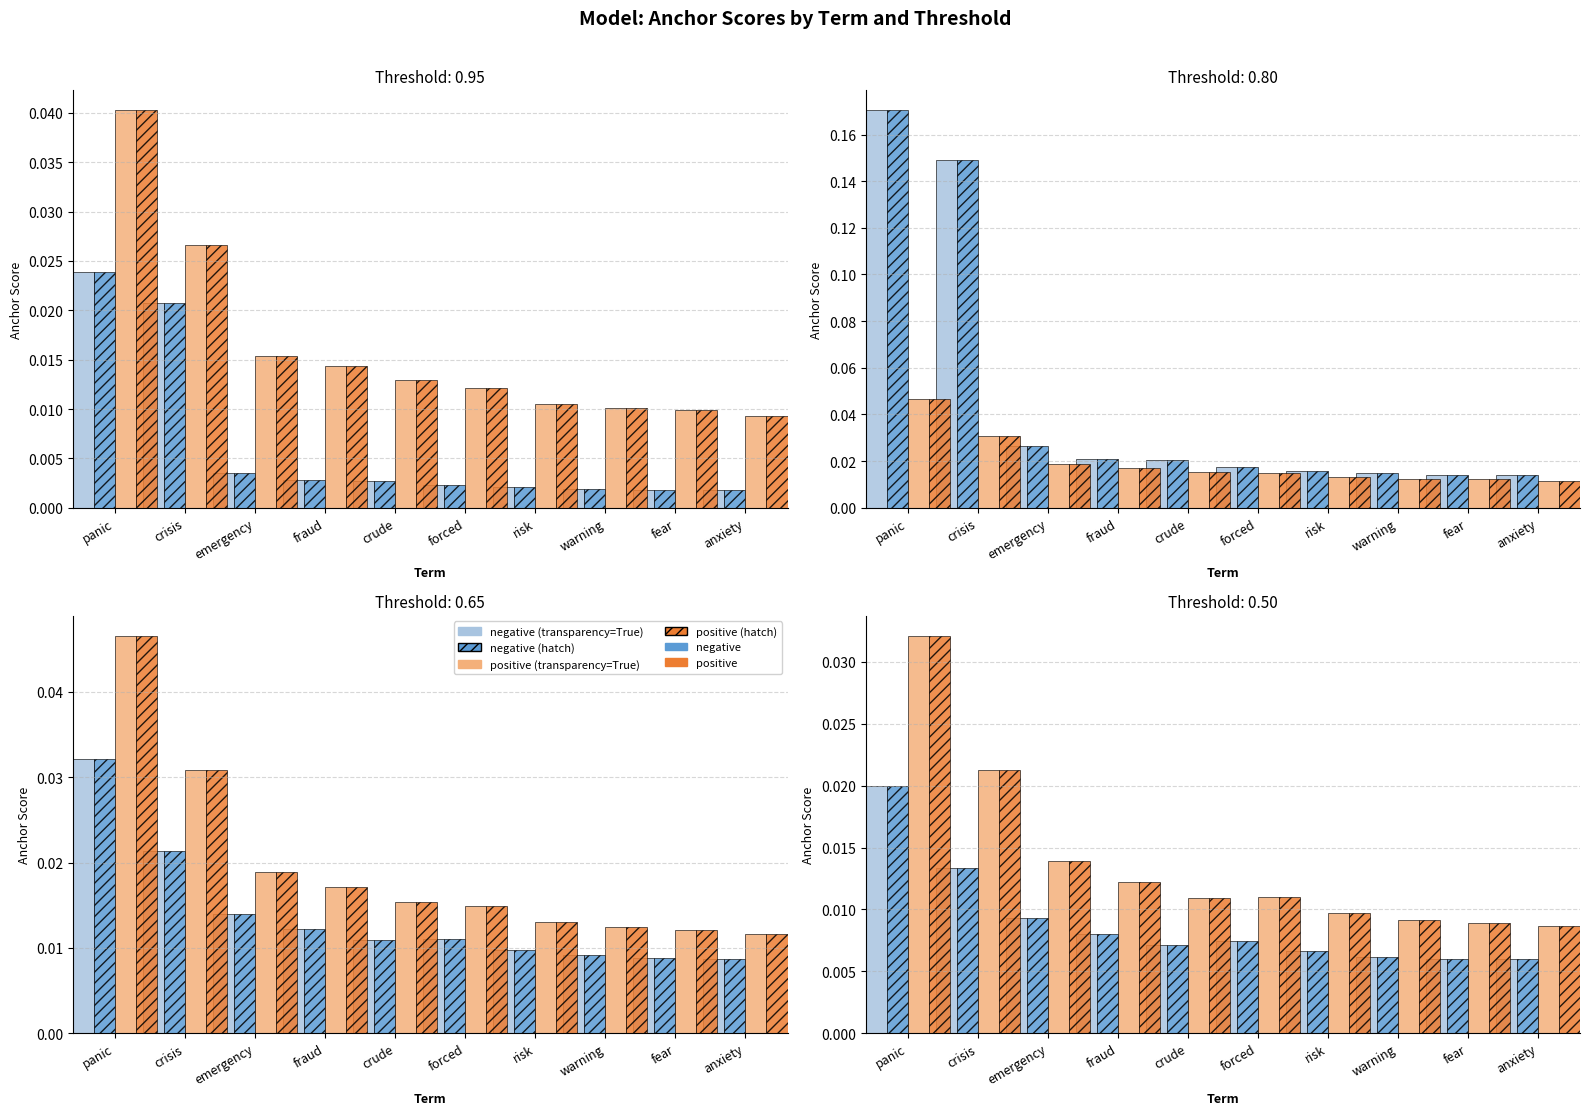

Rank the categories by negative (hatch) value from highest to lowest.

panic, crisis, emergency, fraud, forced, crude, risk, warning, fear, anxiety